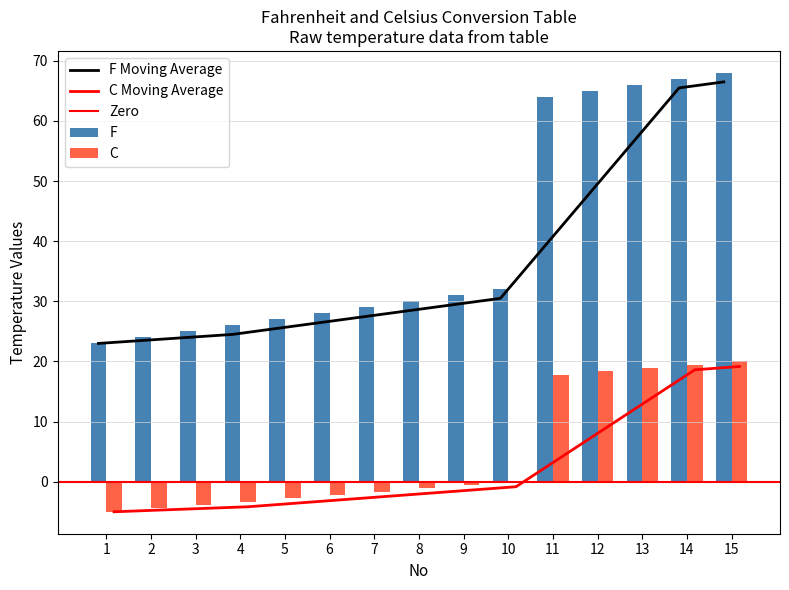

Where does the F series first go above 30?

9